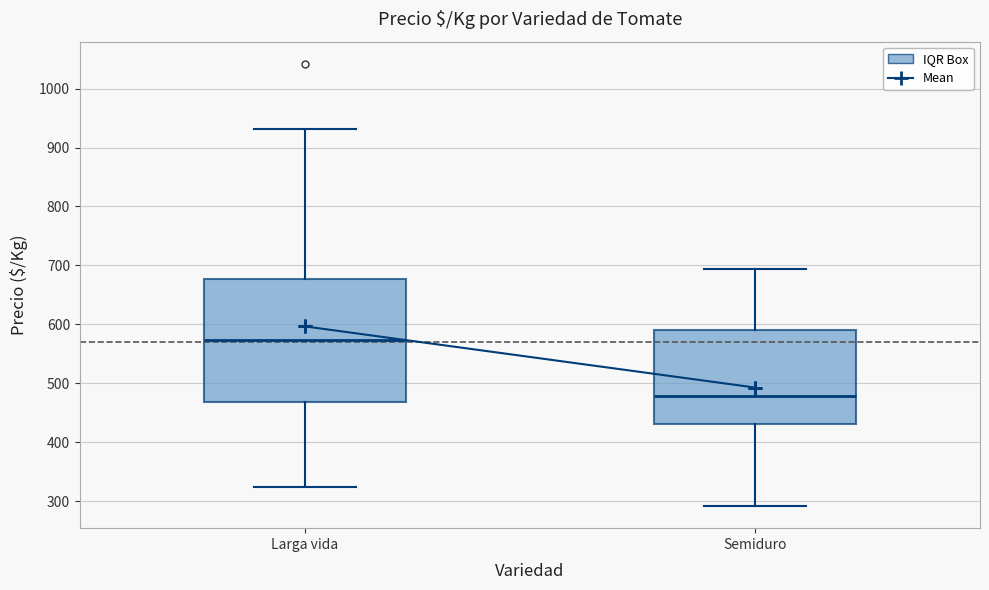

Which box is the tallest, from its lower edge to its upper edge?

Larga vida